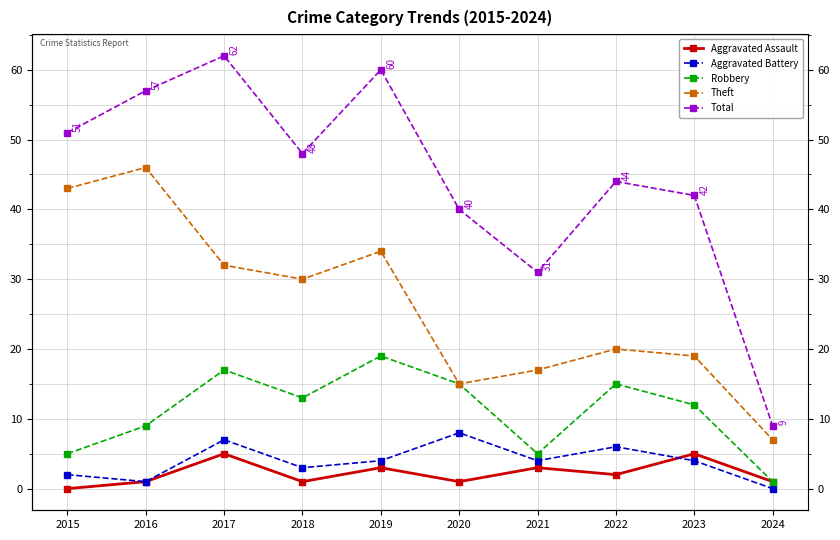

How many categories are shown in the chart?

10